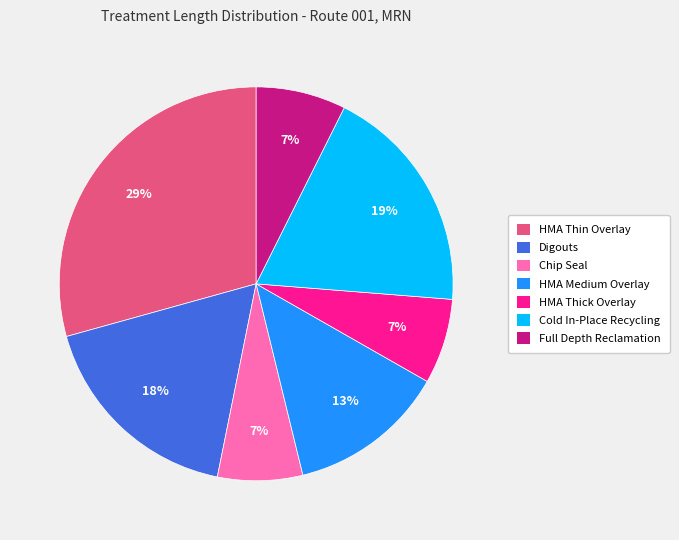

Do Digouts and HMA Thick Overlay together represent more than half of the pie?

No